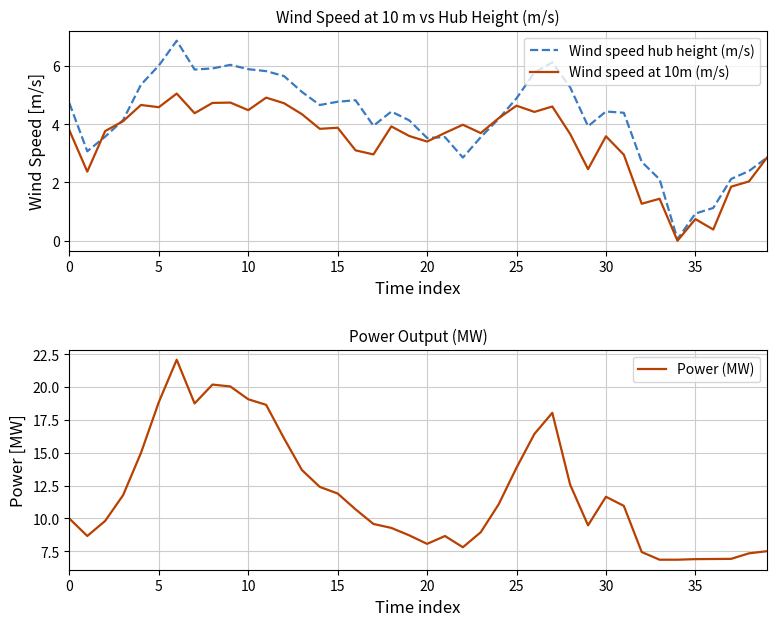

What is the difference between the Wind speed hub height (m/s) values at 13 and 25?

0.2